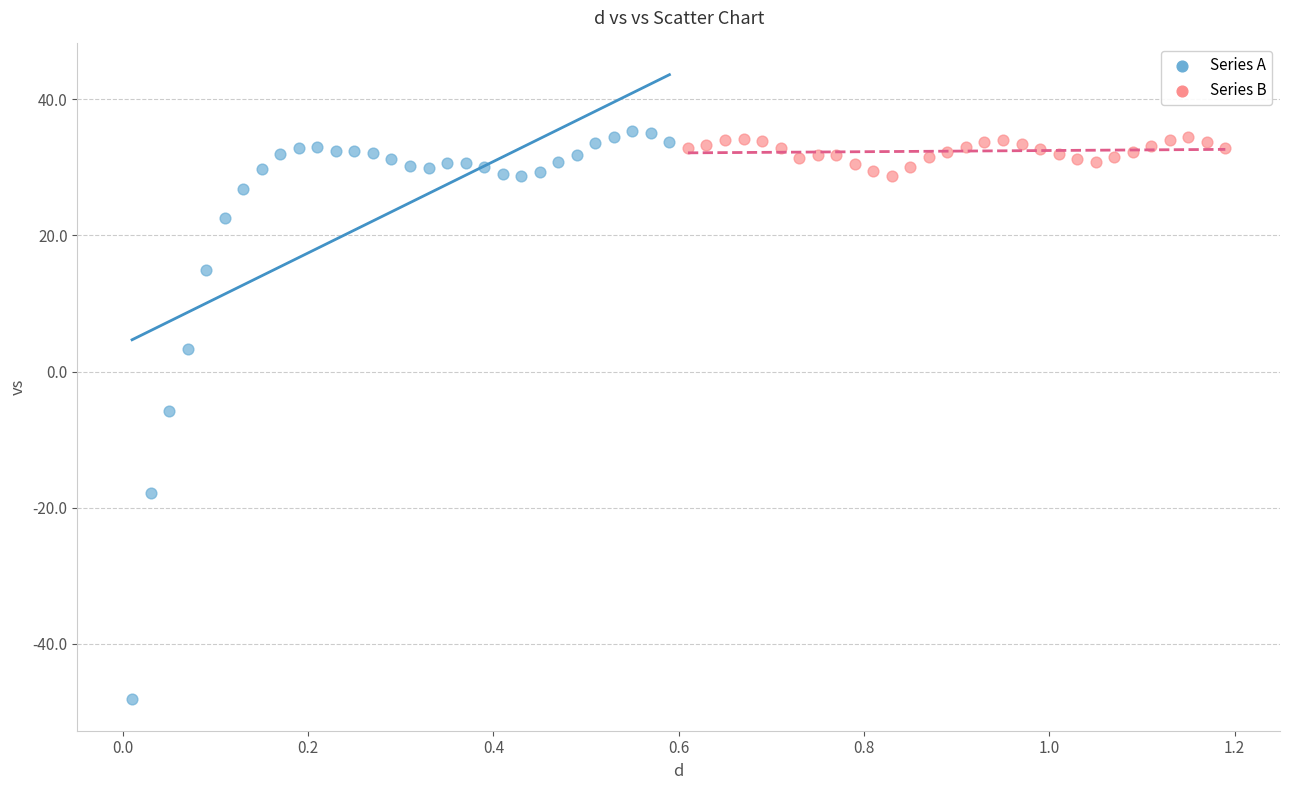

Which series contains the lowest Y value?

Series A